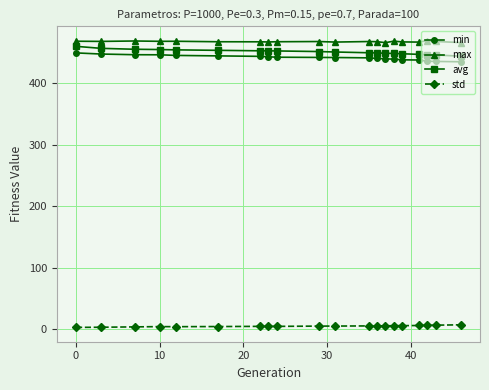

True or false: std and max intersect in this chart.

False